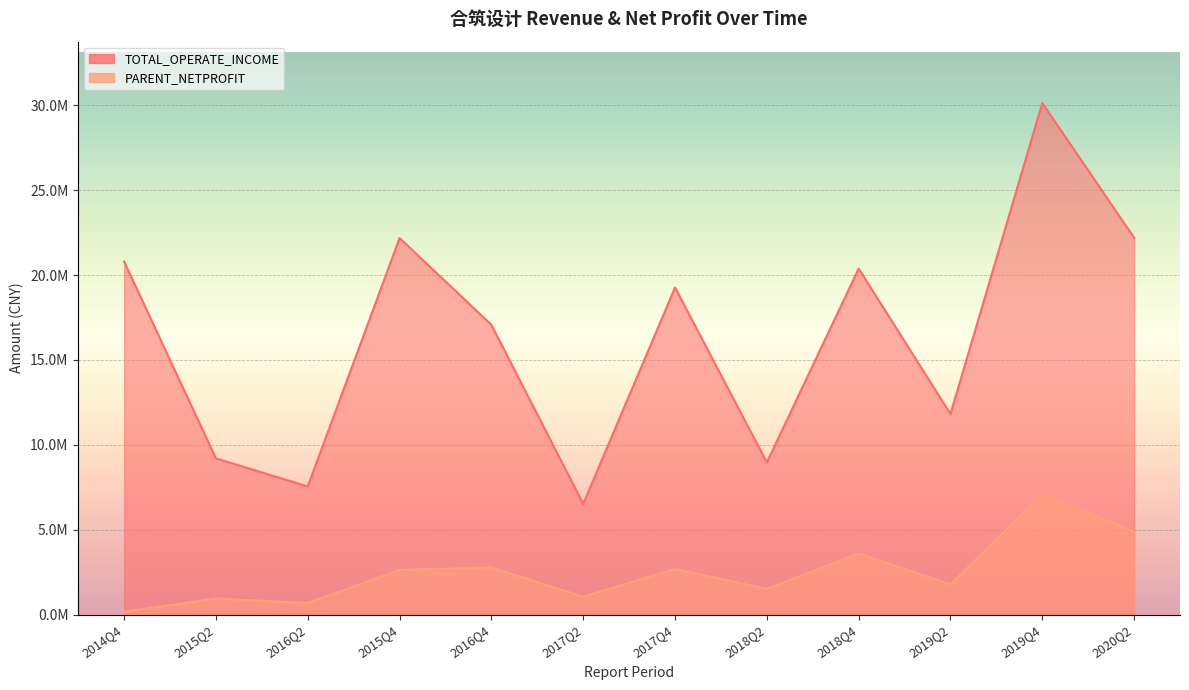

At which category is the sum across all series the highest?

2019Q4